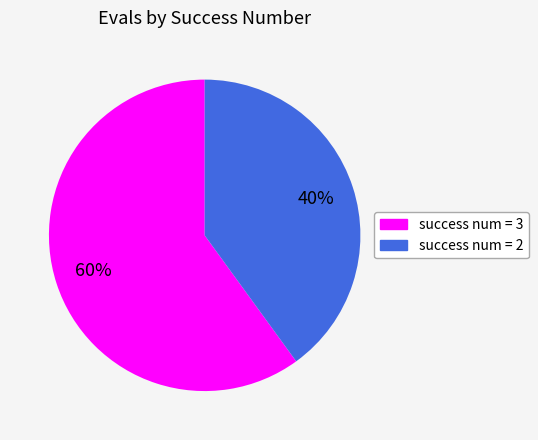

Is there a majority slice in this chart?

Yes